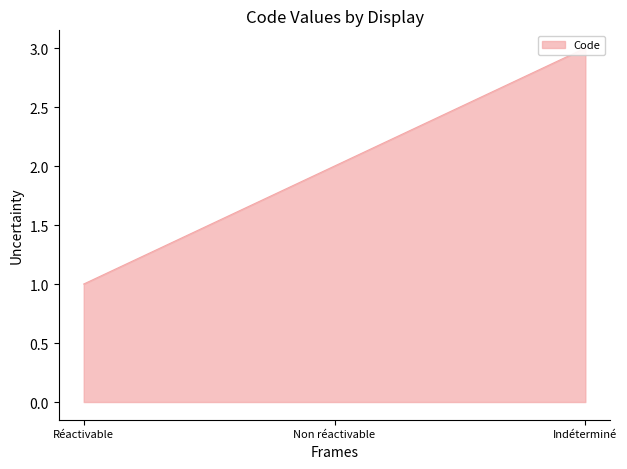

Reading left to right, what are all the values shown in this chart?

1	2	3